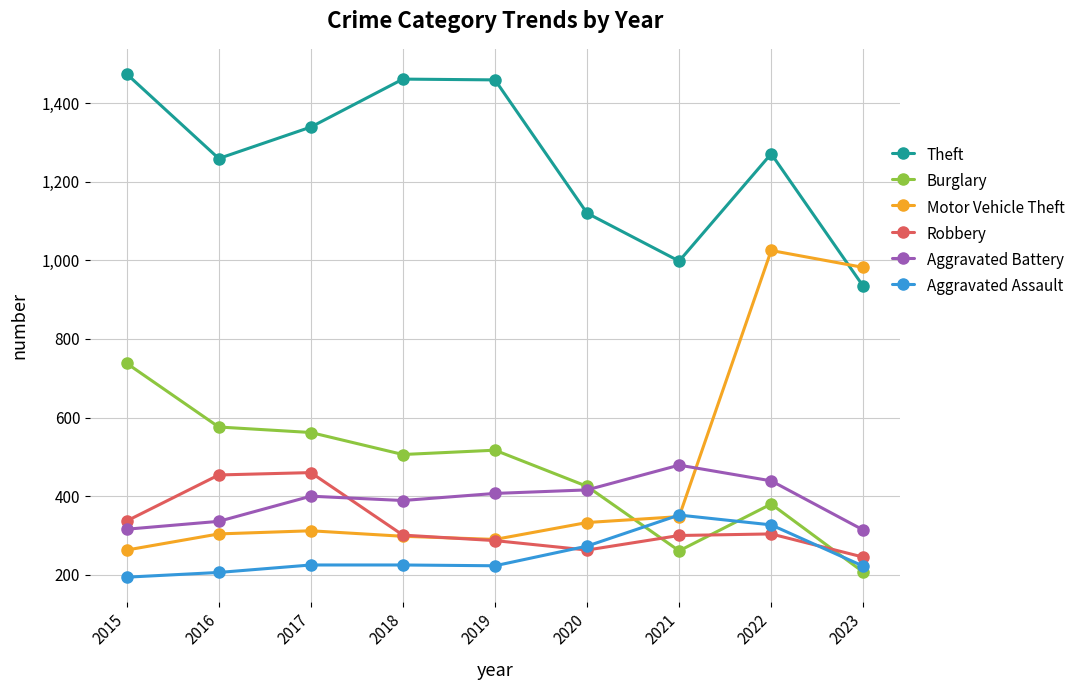

True or false: Burglary has more than 0 points higher than both neighbors.

True